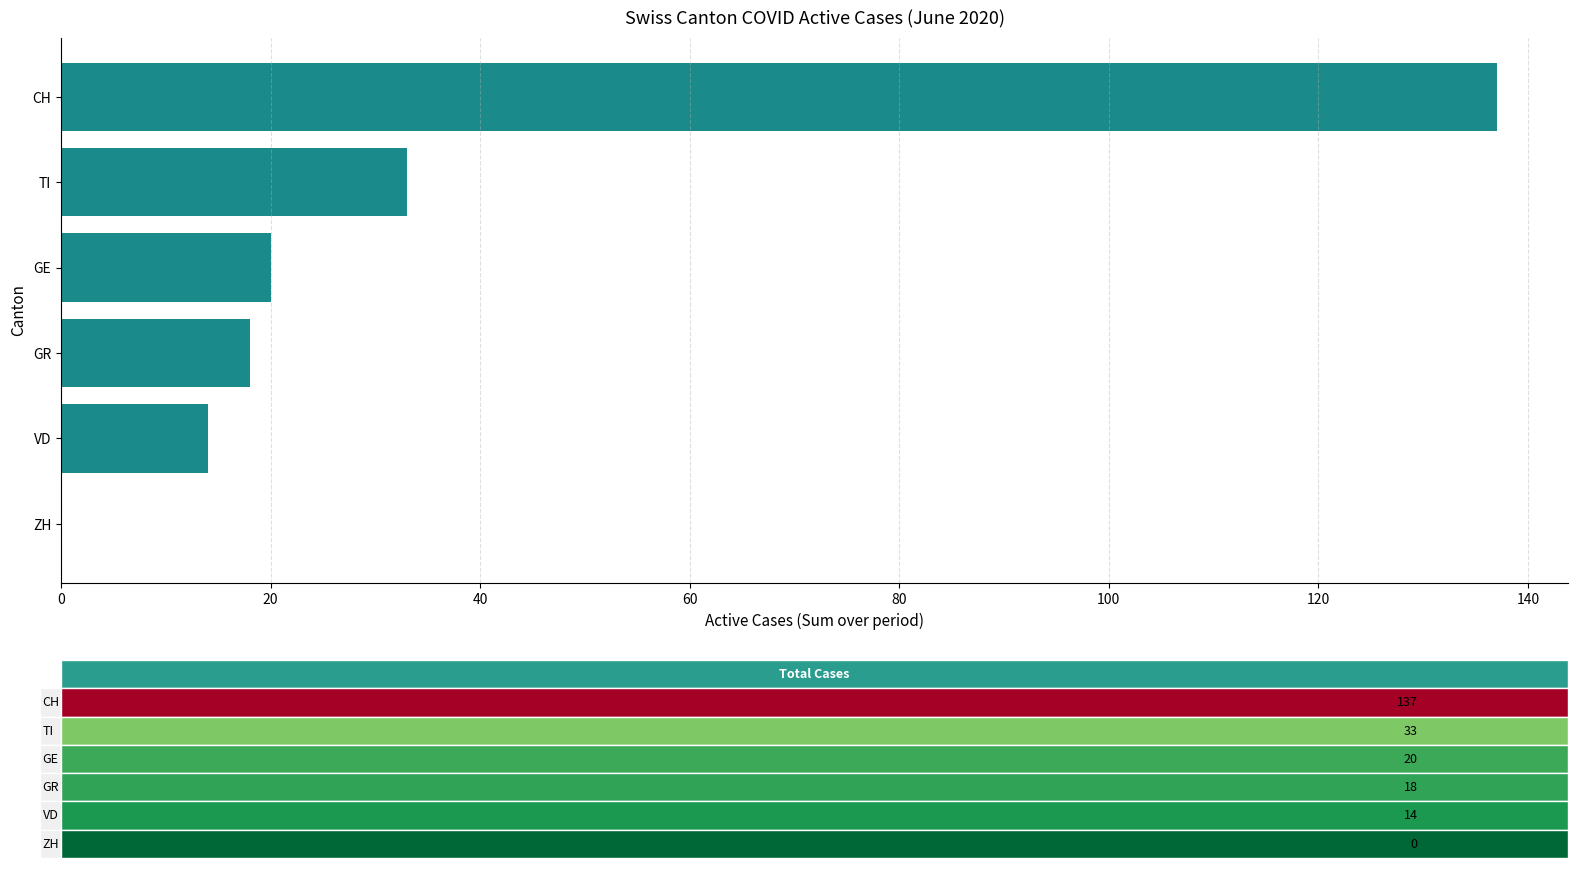

Approximately how many times larger is the value at TI compared to GE?

1.6